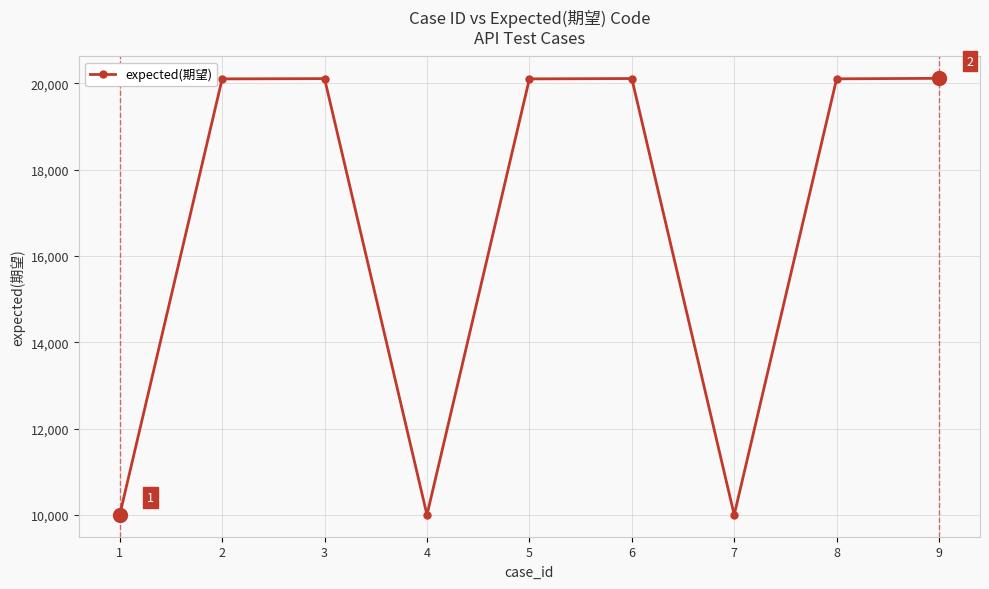

What is the value of the 2nd point from the left?

20103